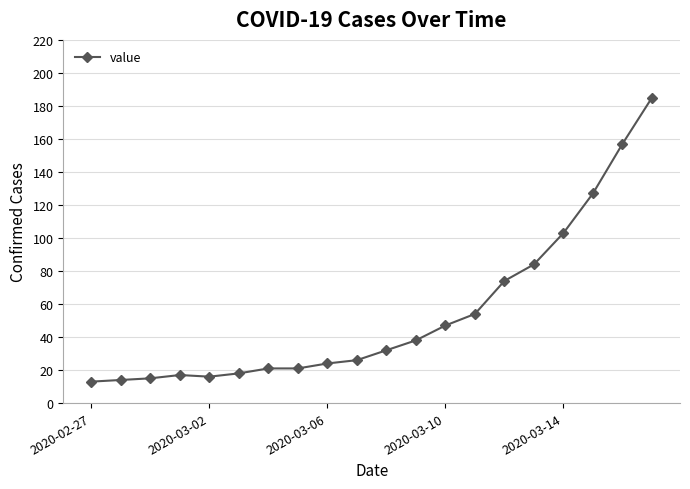

Reading left to right, transcribe all the data shown in this chart.

13	14	15	17	16	18	21	21	24	26	32	38	47	54	74	84	103	127	157	185